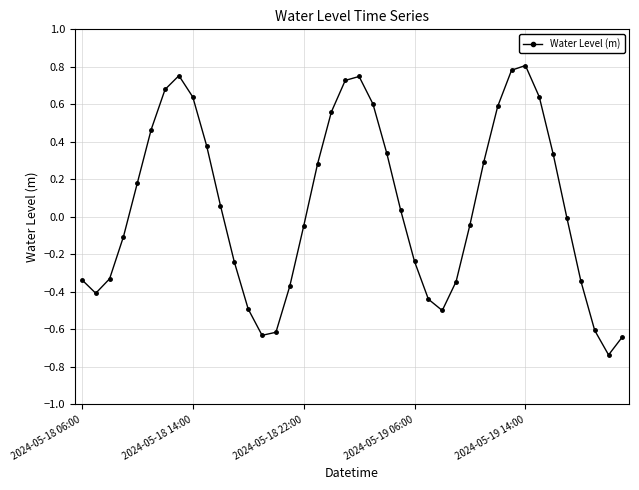

How many interior local valleys (lower than both neighbors) does the data have?

4